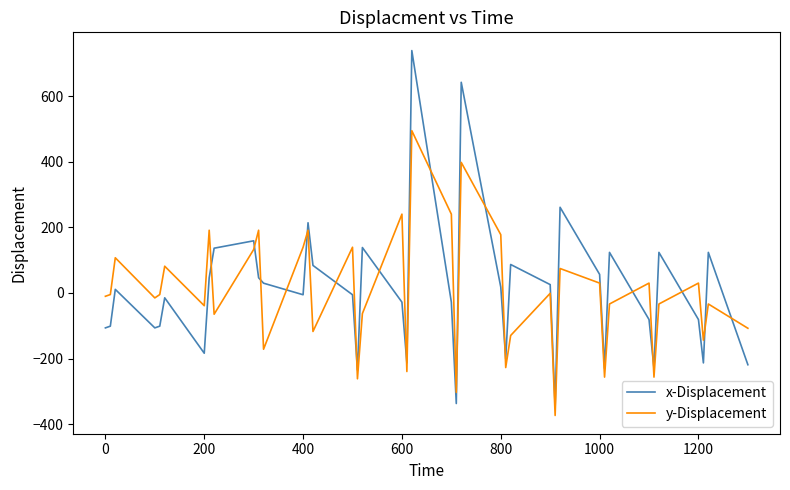

How many lines are shown in the chart?

2